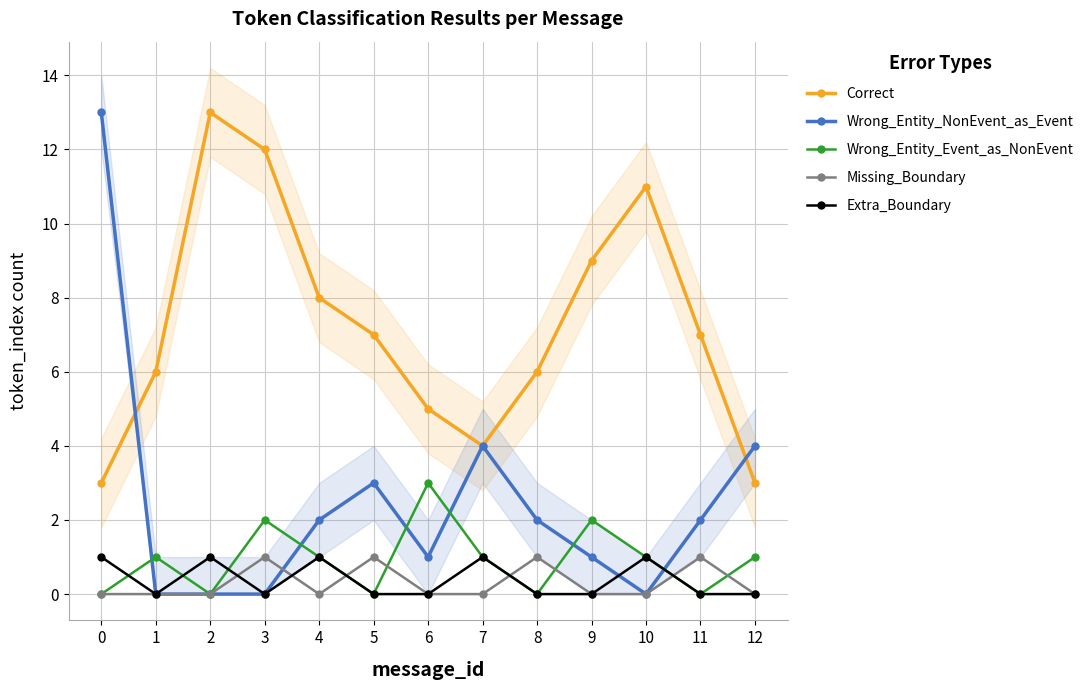

Which has a higher value, 4 or 6?

4